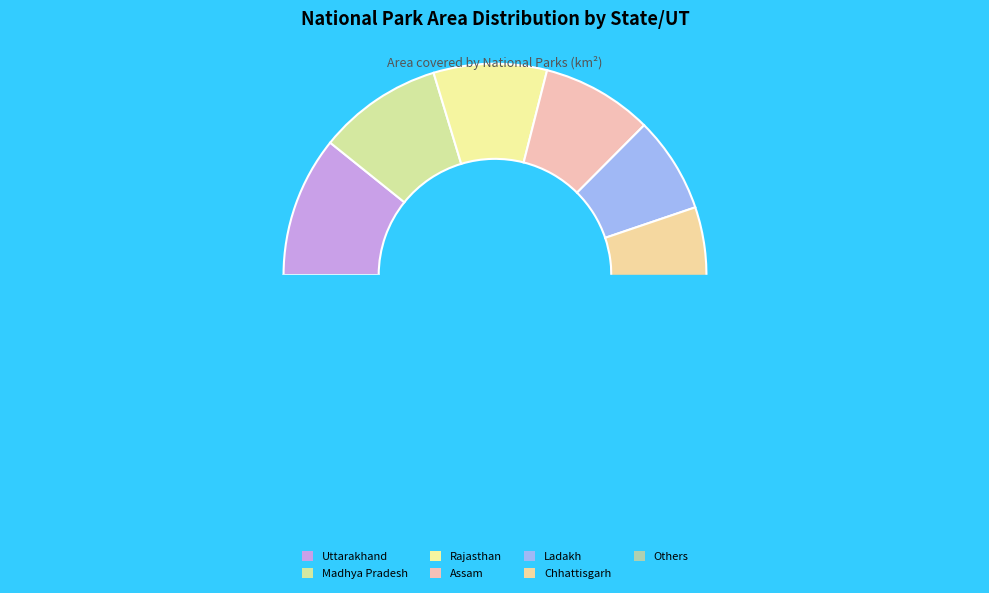

Is it true that Himachal Pradesh is 16% of the pie?

False